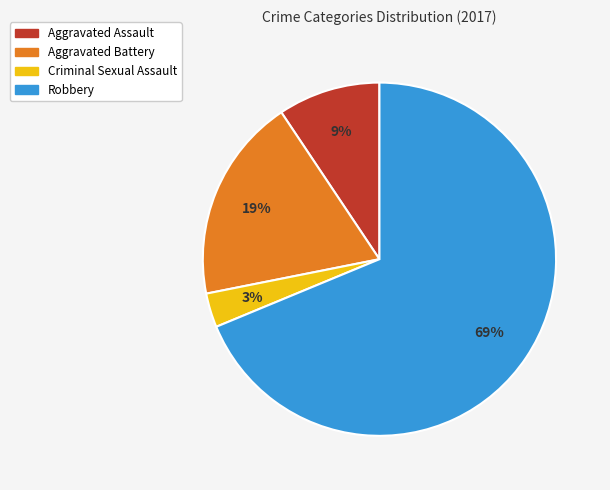

Approximately how many times larger is the value at Aggravated Assault compared to Robbery?

0.1